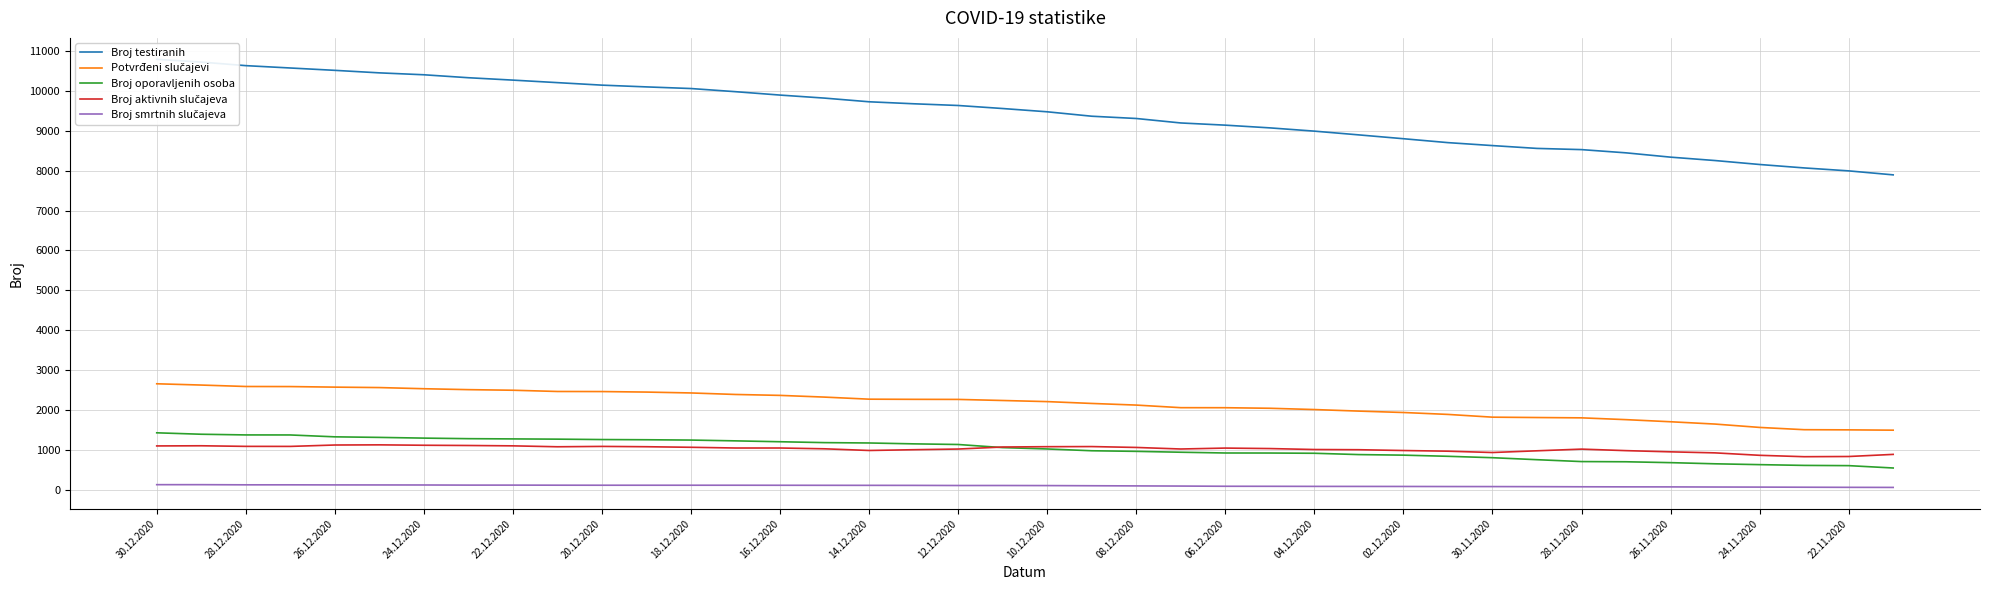

True or false: Broj testiranih and Broj oporavljenih osoba cross at least once.

False